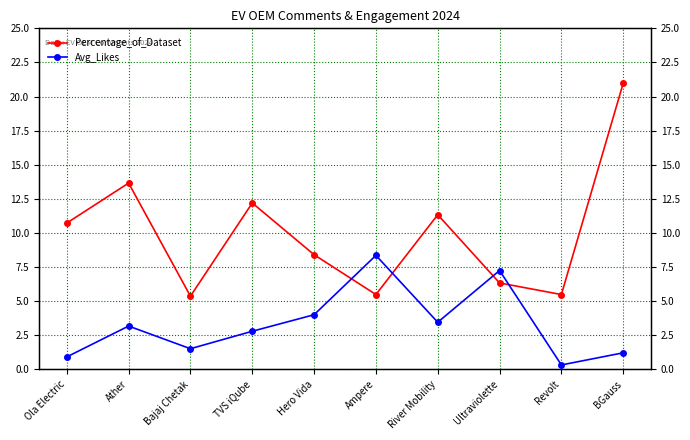

Which series has the widest spread of values?

Percentage_of_Dataset